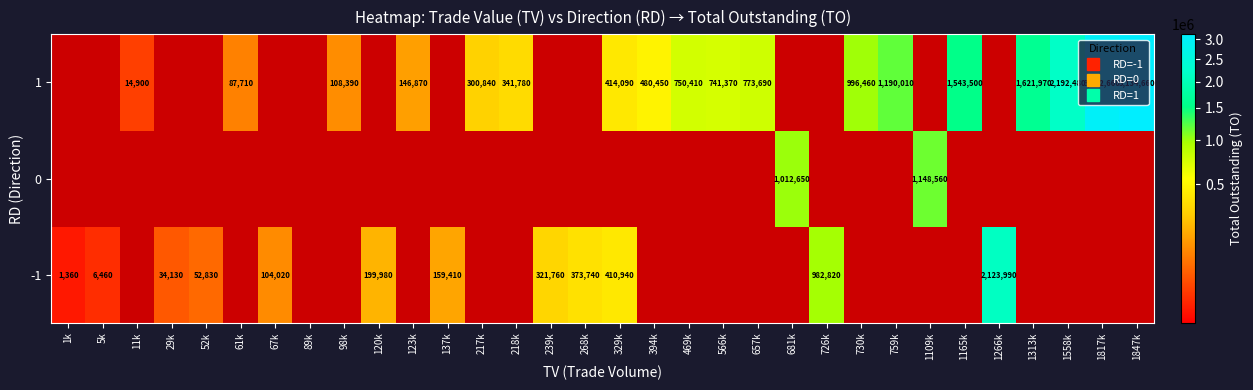

Which label corresponds to the largest value in the chart?

1847k